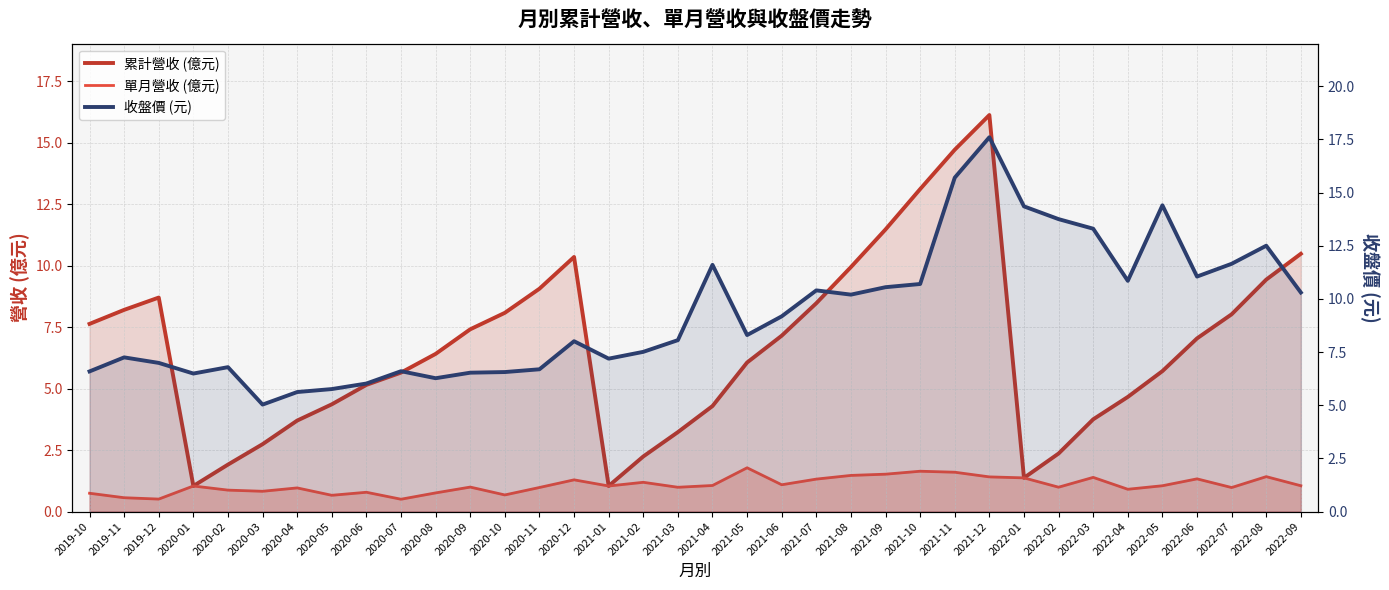

Is the value of 收盤價 (元) at 2020-01 greater than the value of 單月營收 (億元) at 2019-12?

Yes